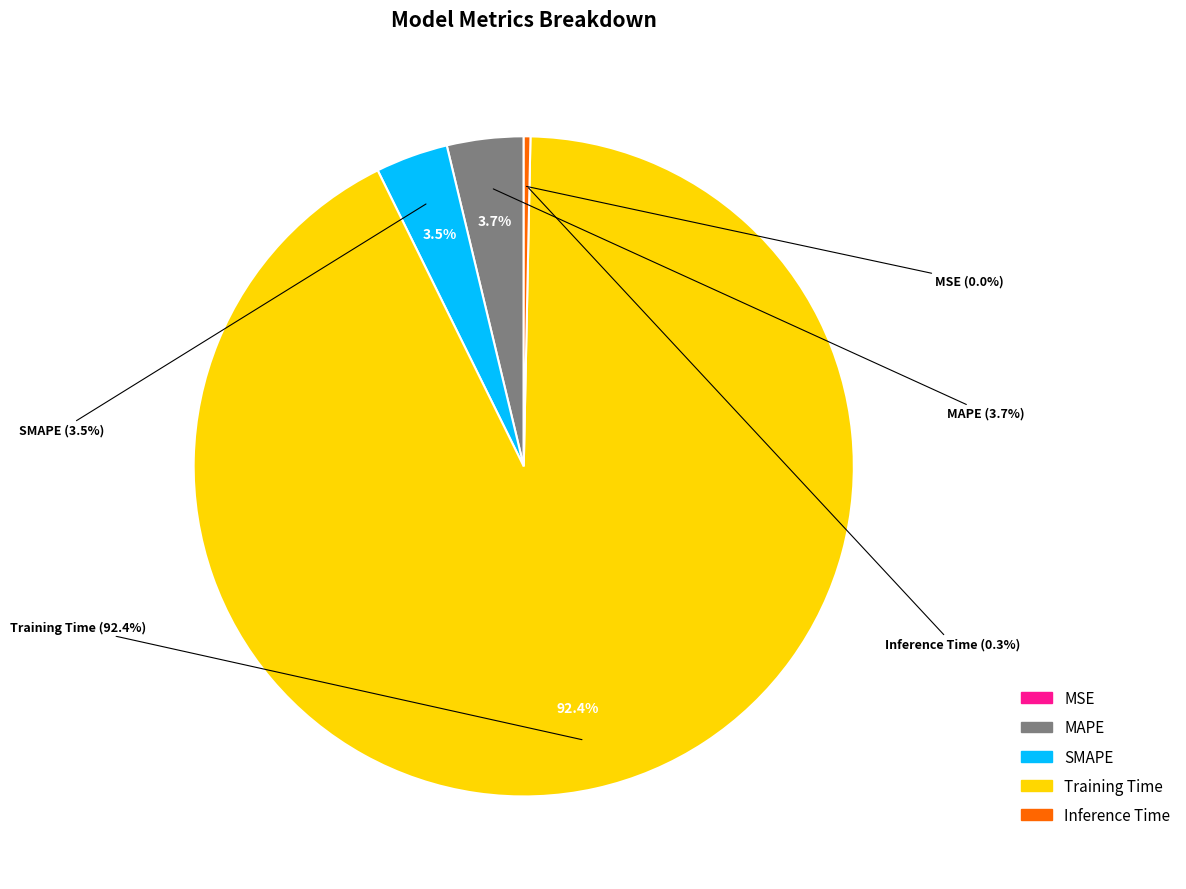

What percentage do Inference Time and SMAPE together represent?

3.9%